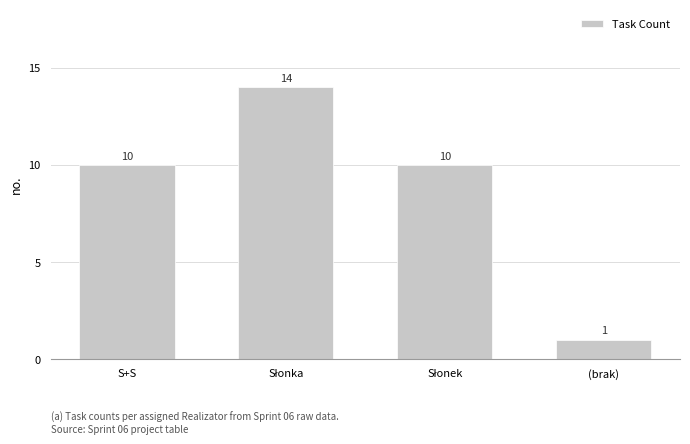

How many bars are there in total?

4